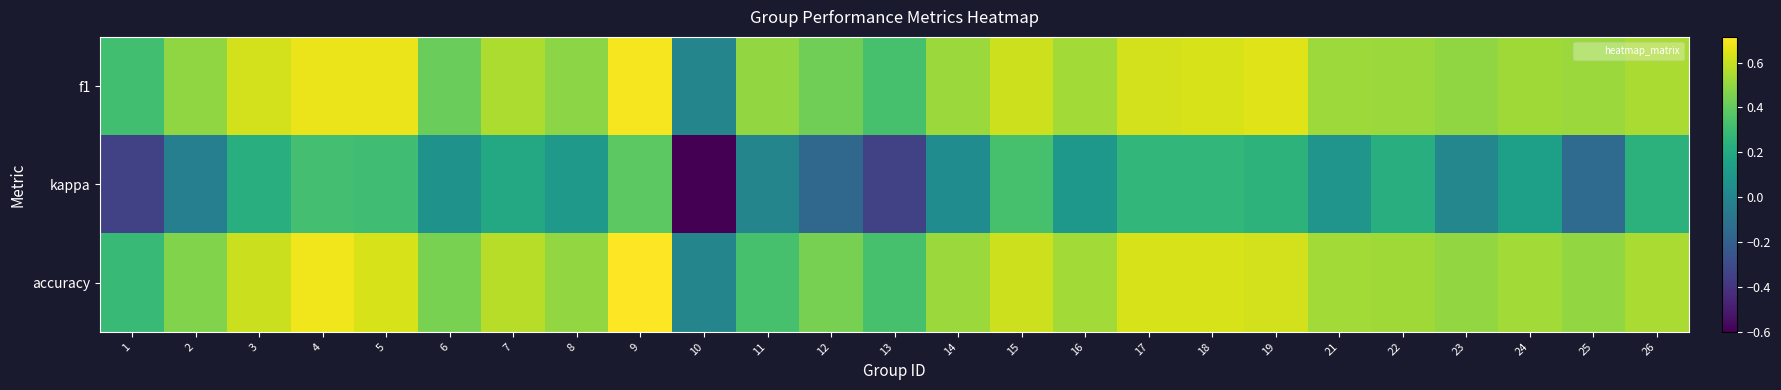

Which series has the largest range (max minus min)?

kappa